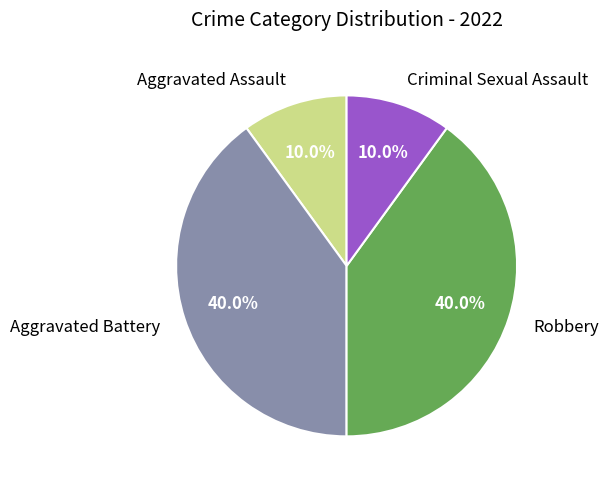

Between Aggravated Battery and Aggravated Assault, which is larger?

Aggravated Battery